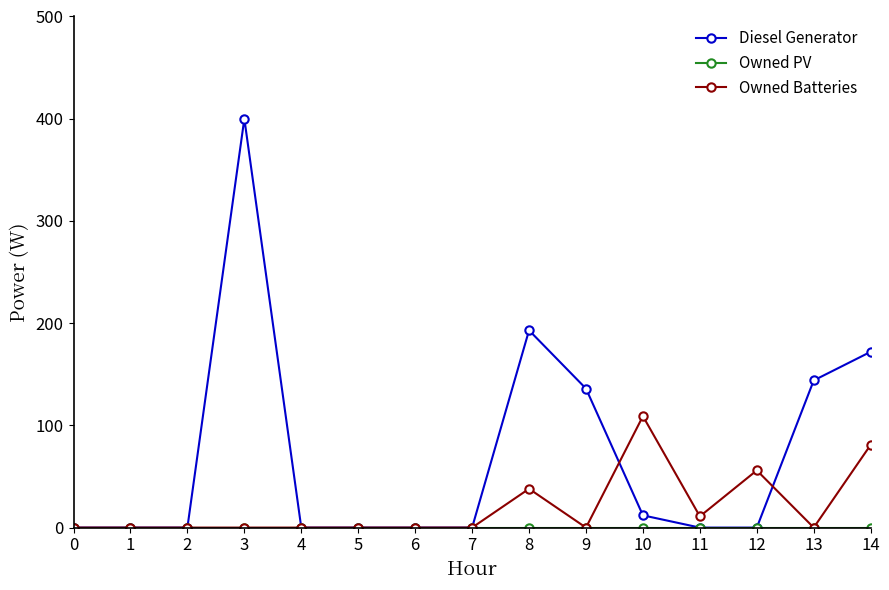

Which series has the largest total across all categories?

Diesel Generator